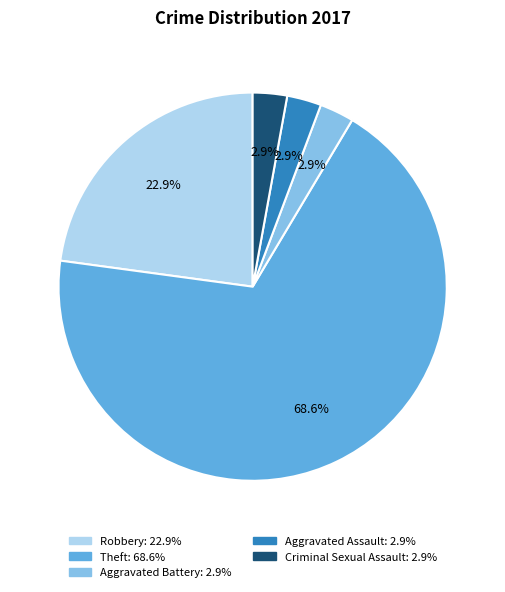

Do Aggravated Assault and Robbery together represent more than half of the pie?

No